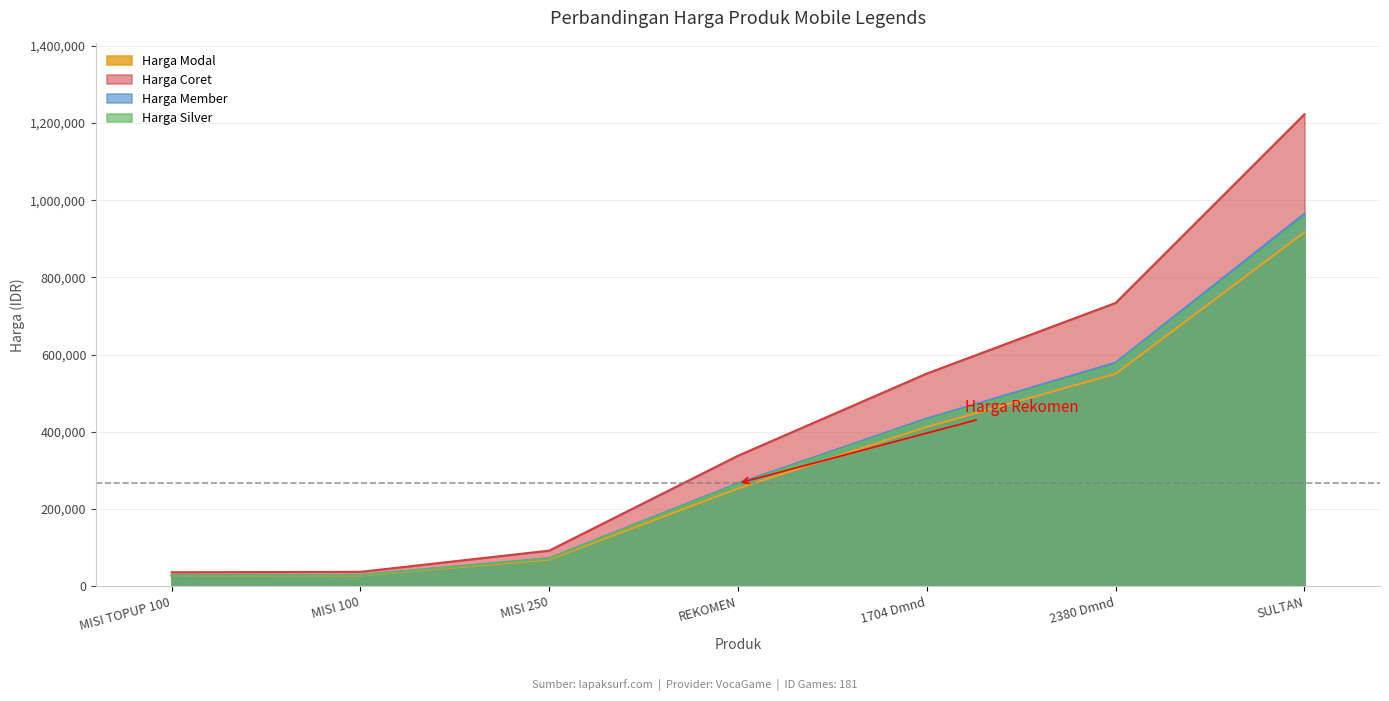

At which category is the sum across all series the highest?

SULTAN